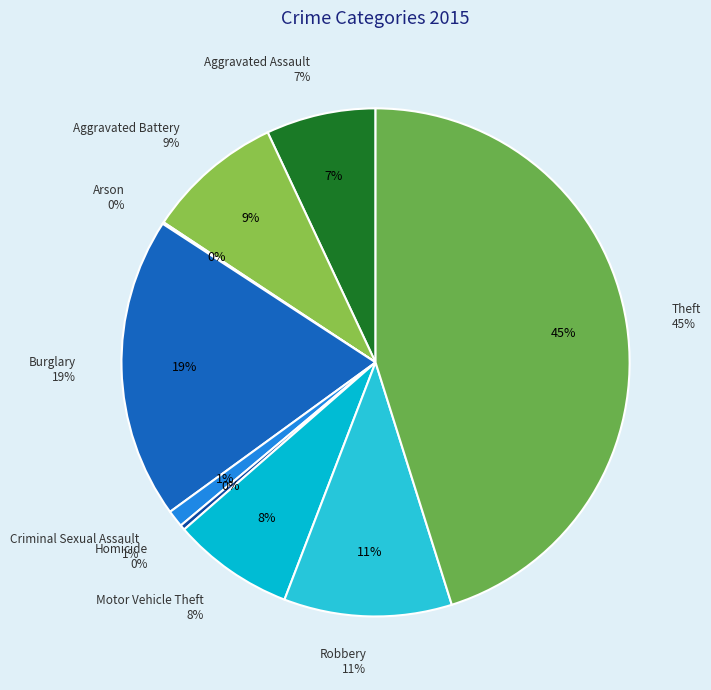

To the nearest percent, what portion does Theft represent?

45%